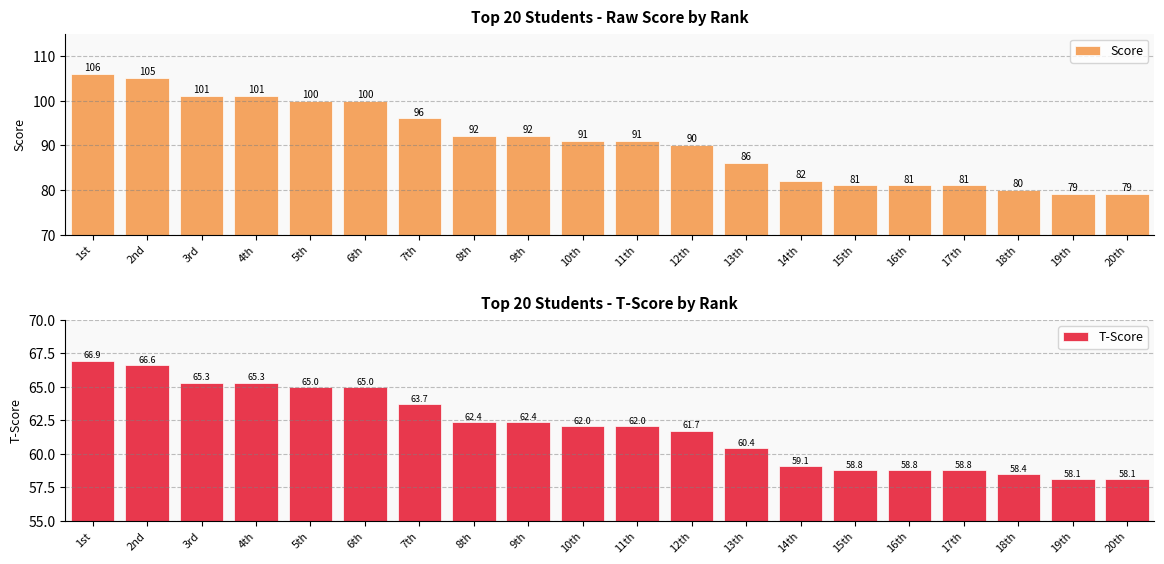

What is the difference between the T-Score values at 16th and 18th?

0.3